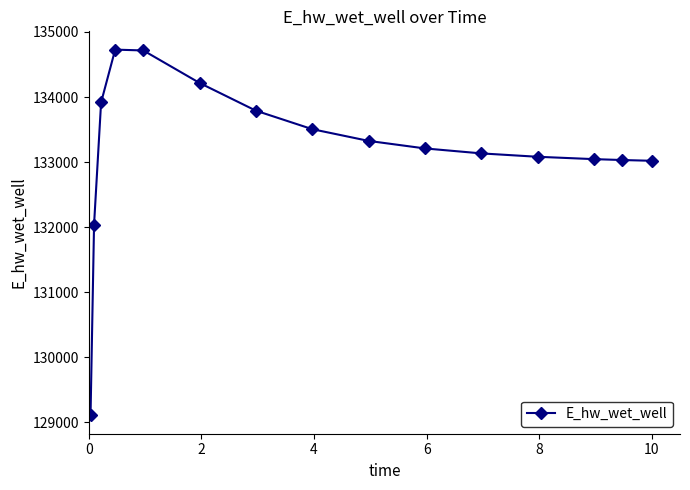

What is the value of the 2nd point from the left?

132040.9